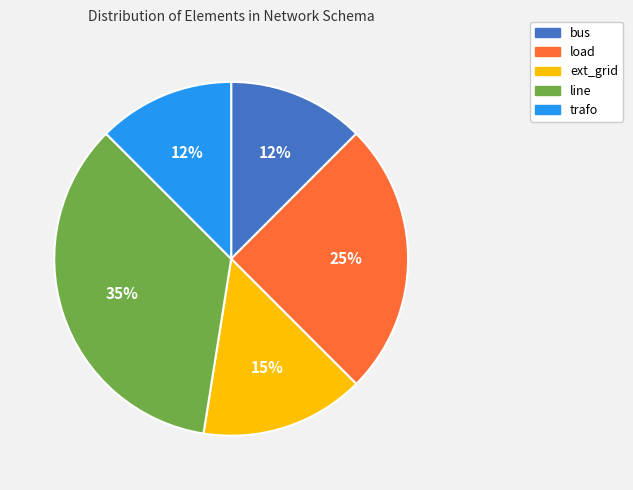

Does trafo account for over 50% of the chart?

No